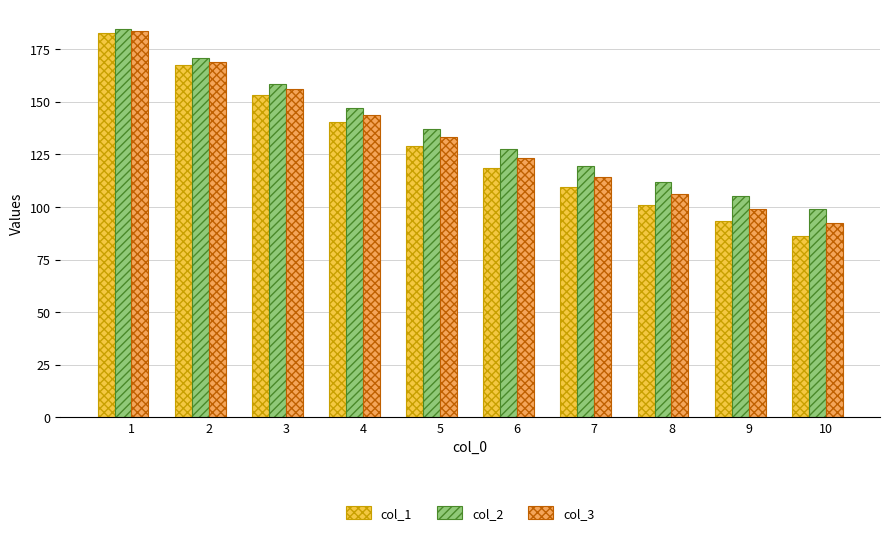

At which category does the chart reach its peak across all series?

1